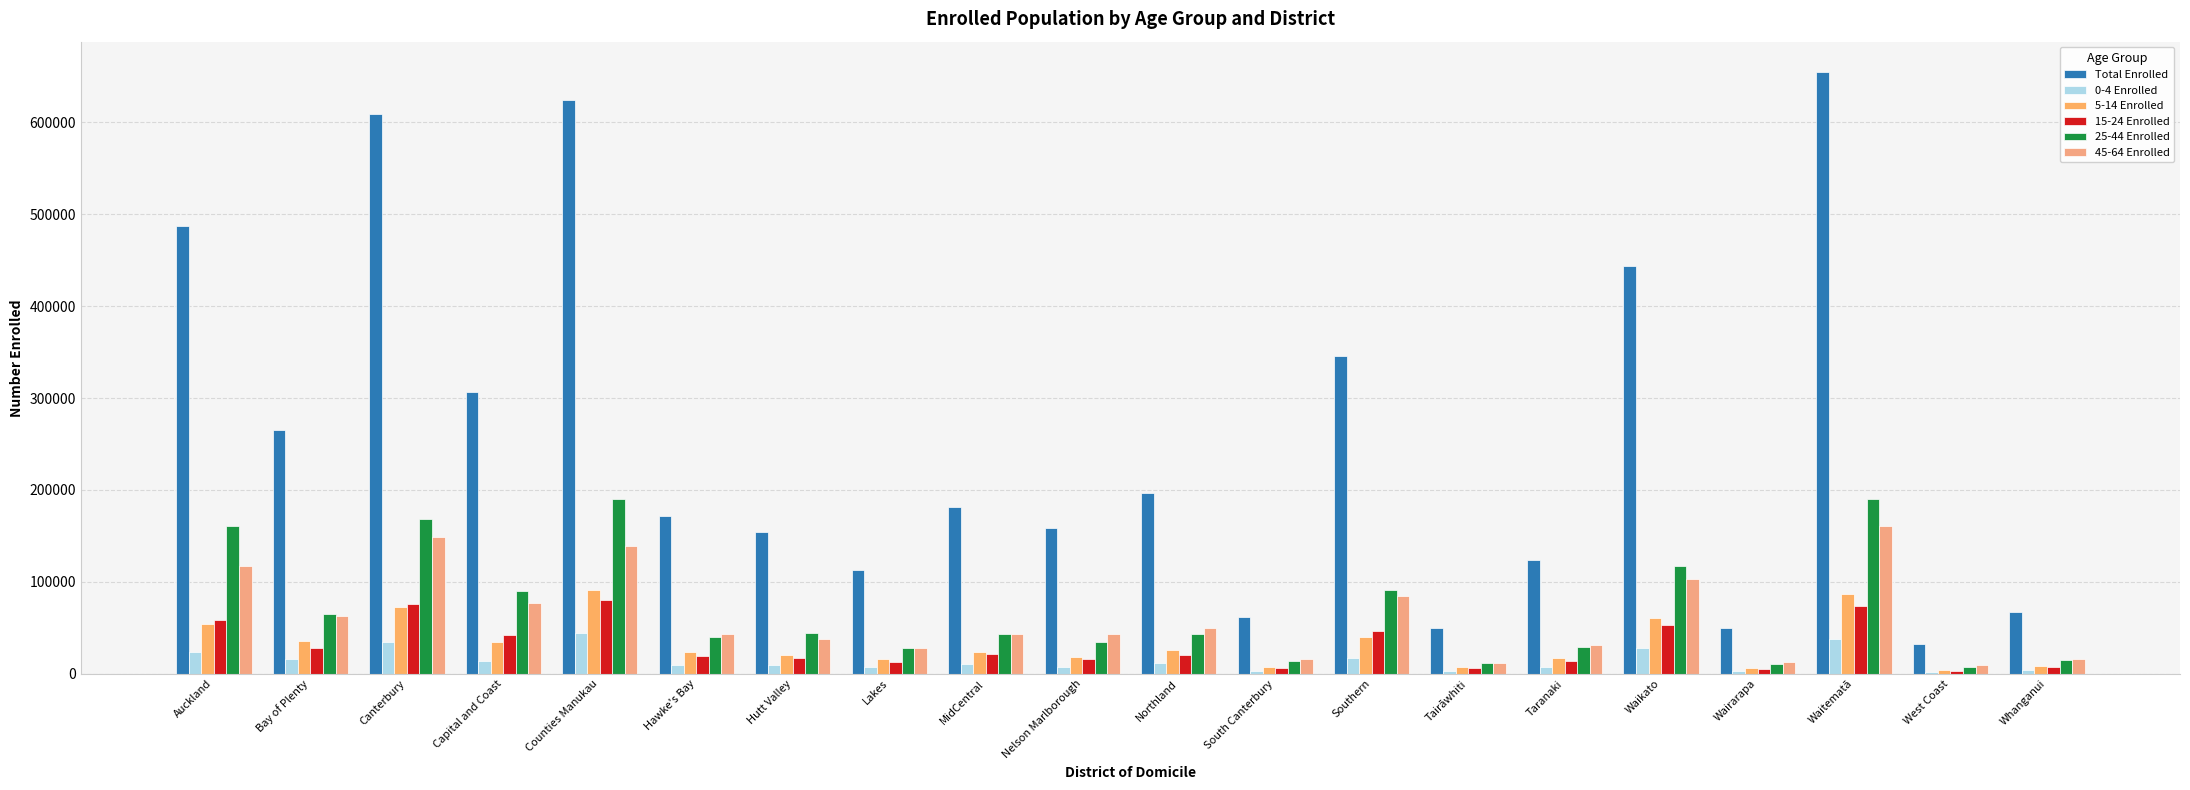

What are all the series names shown in the legend?

Total Enrolled, 0-4 Enrolled, 5-14 Enrolled, 15-24 Enrolled, 25-44 Enrolled, 45-64 Enrolled